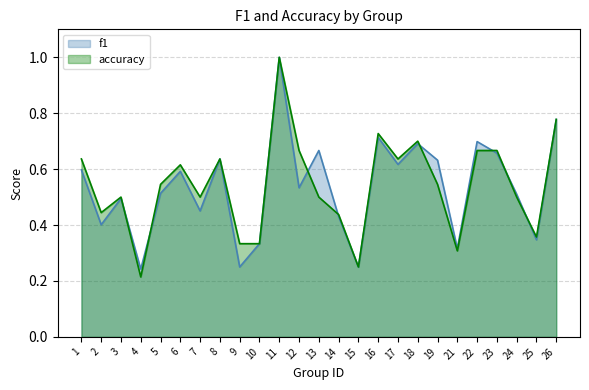

What value does the f1 series have at 24?

0.5